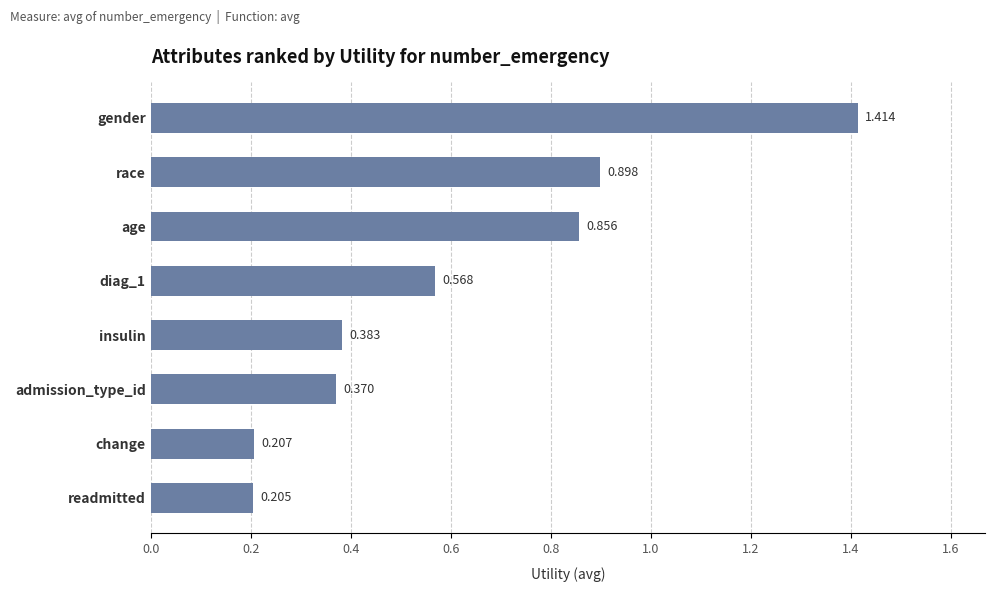

List the labels in order of value, largest first.

gender, race, age, diag_1, insulin, admission_type_id, change, readmitted